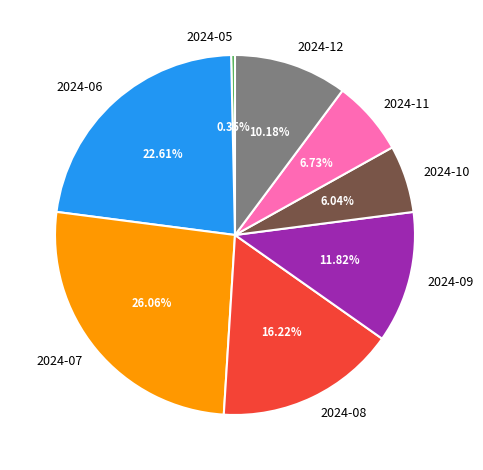

How many slices are in this pie chart?

8